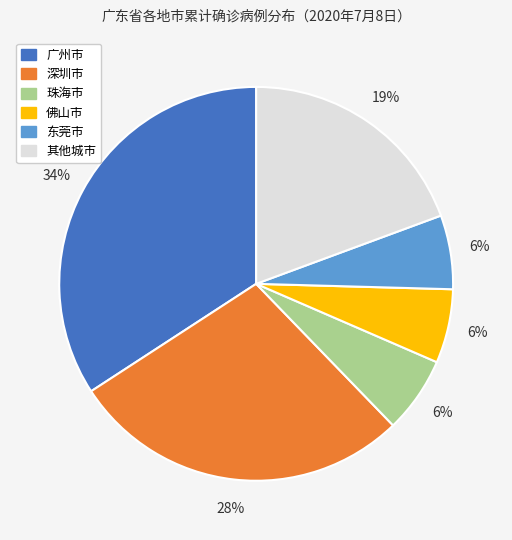

Combined, do 佛山市 and 其他城市 account for over 50%?

No